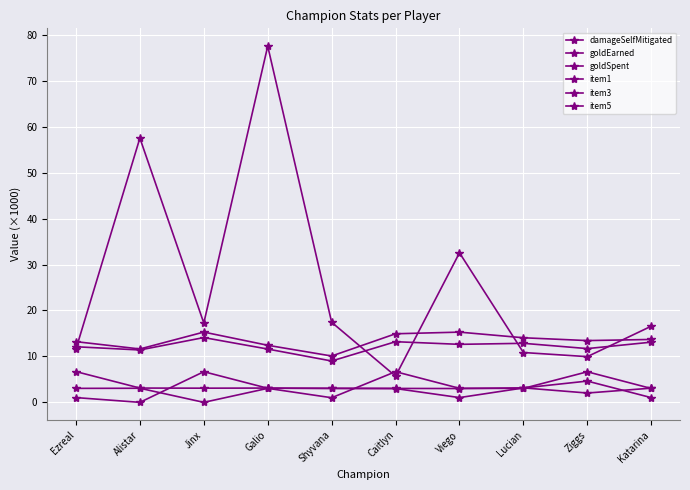

How many values in item5 are above zero?

9